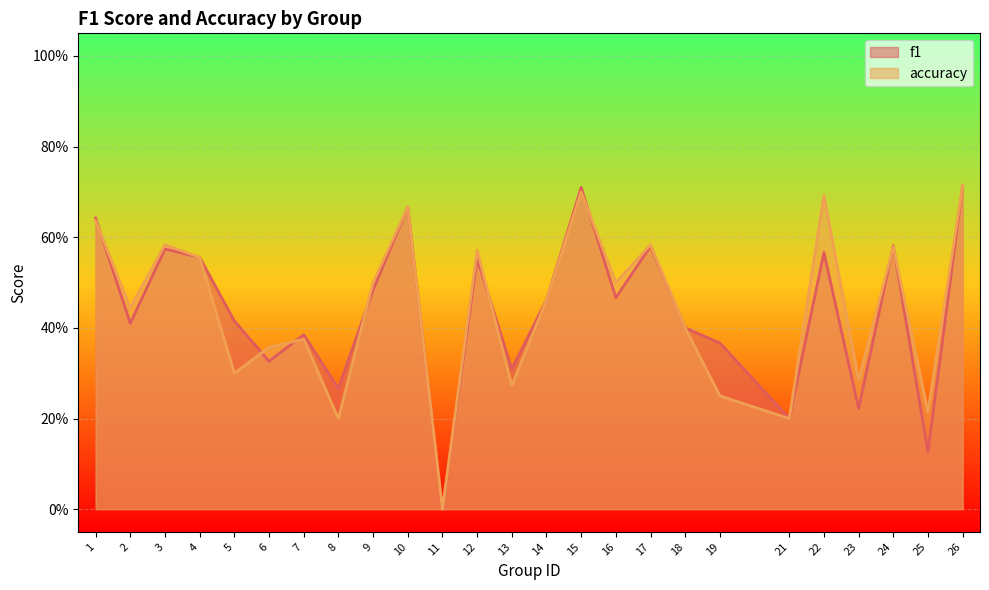

The value of accuracy at 17 is 0.9. True or false?

False